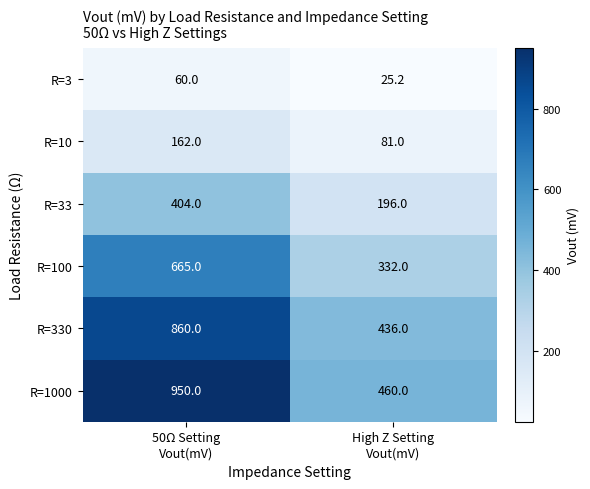

List the series in order of their peak value, highest first.

R=1000, R=330, R=100, R=33, R=10, R=3